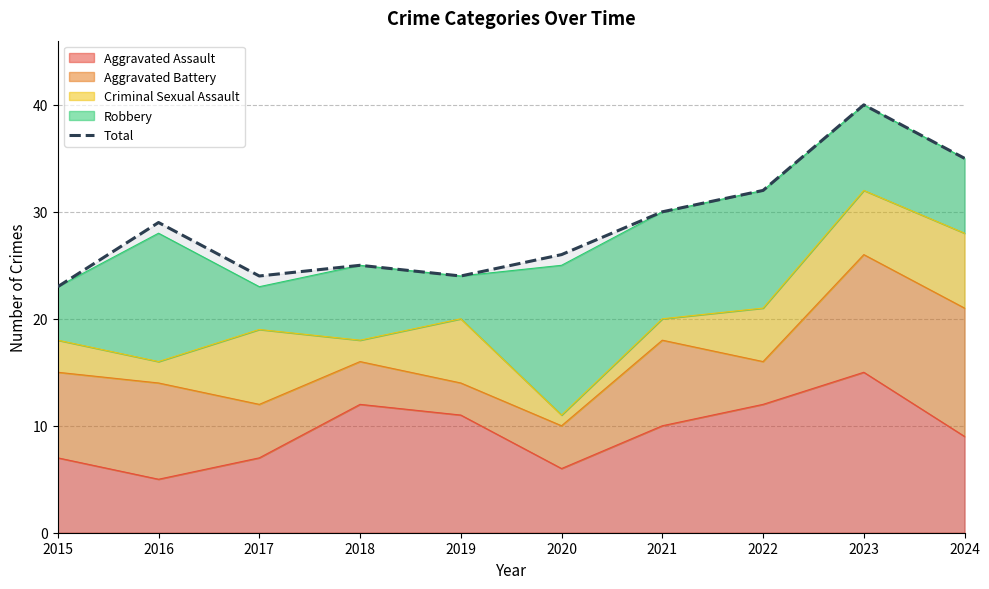

What is the greatest value displayed?

40